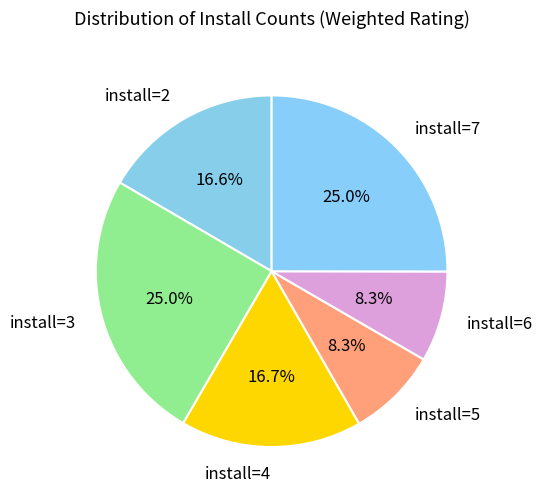

What is the ratio of the value at install=4 to the value at install=5?

2.0